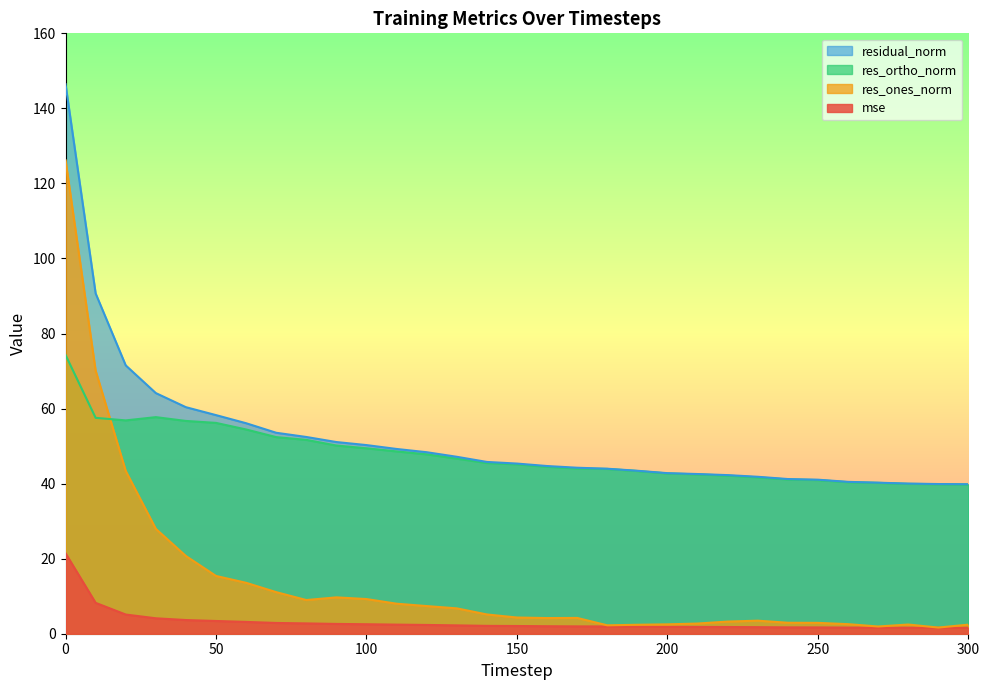

What are all the series names shown in the legend?

residual_norm, res_ortho_norm, res_ones_norm, mse